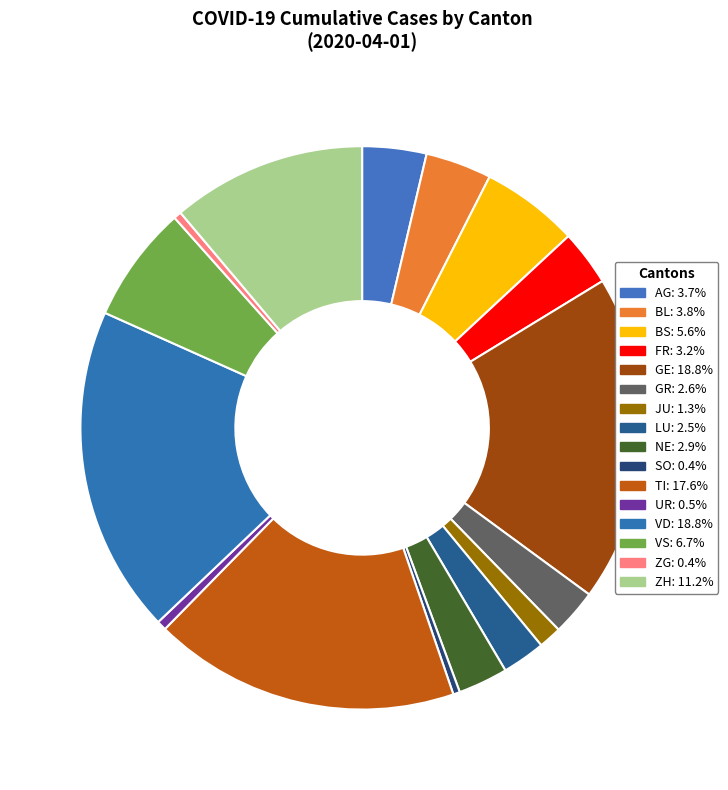

How many slices are in this pie chart?

16